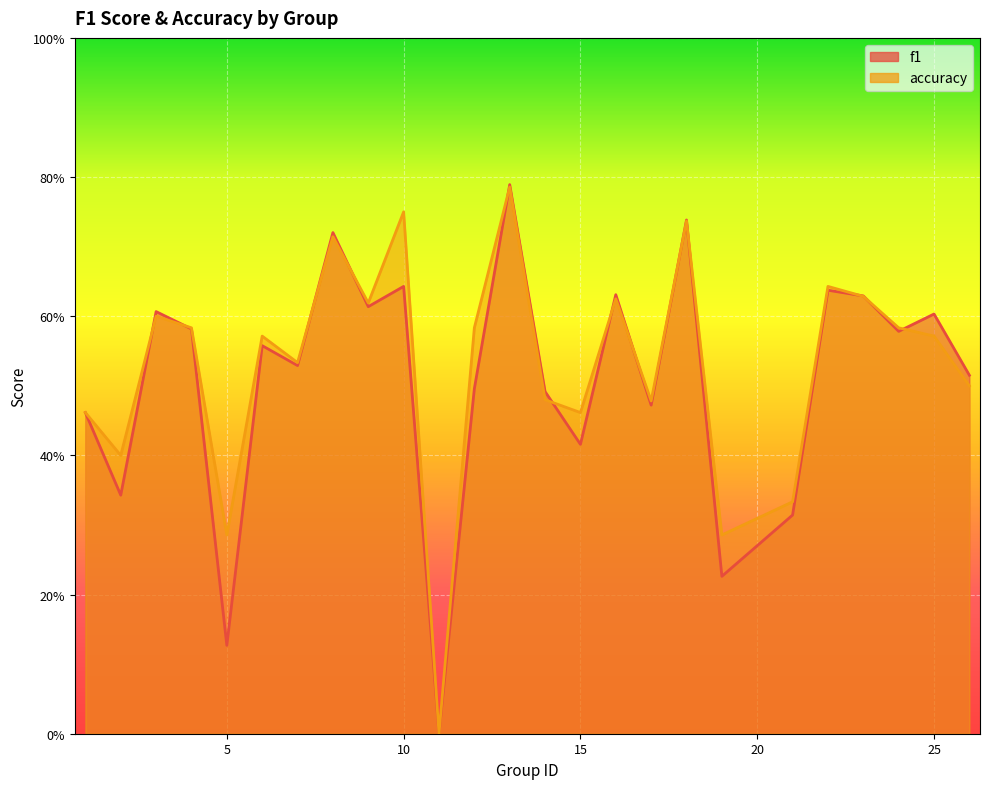

Is it true that accuracy equals 0.5 at 14?

True